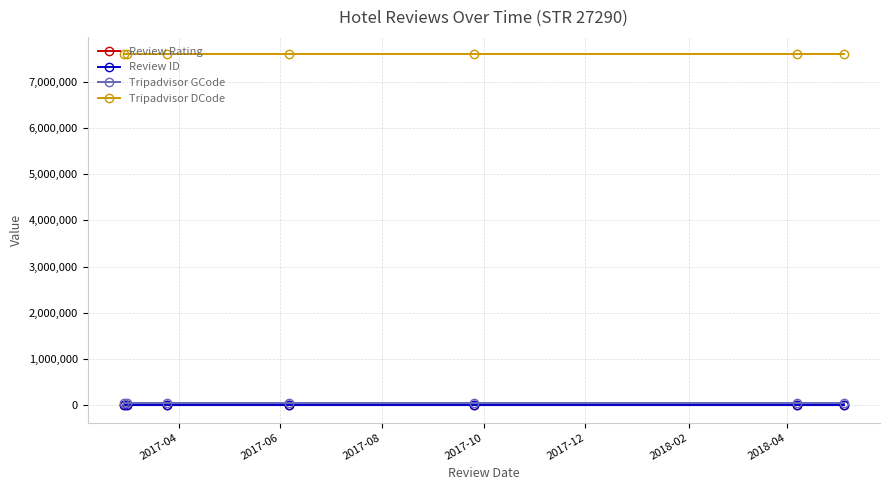

Which series has the largest total across all categories?

Tripadvisor DCode